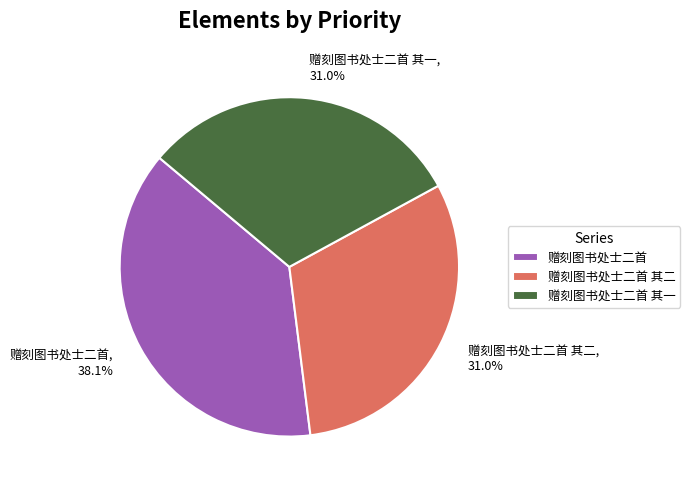

Is it true that 赠刻图书处士二首 is 38% of the pie?

True